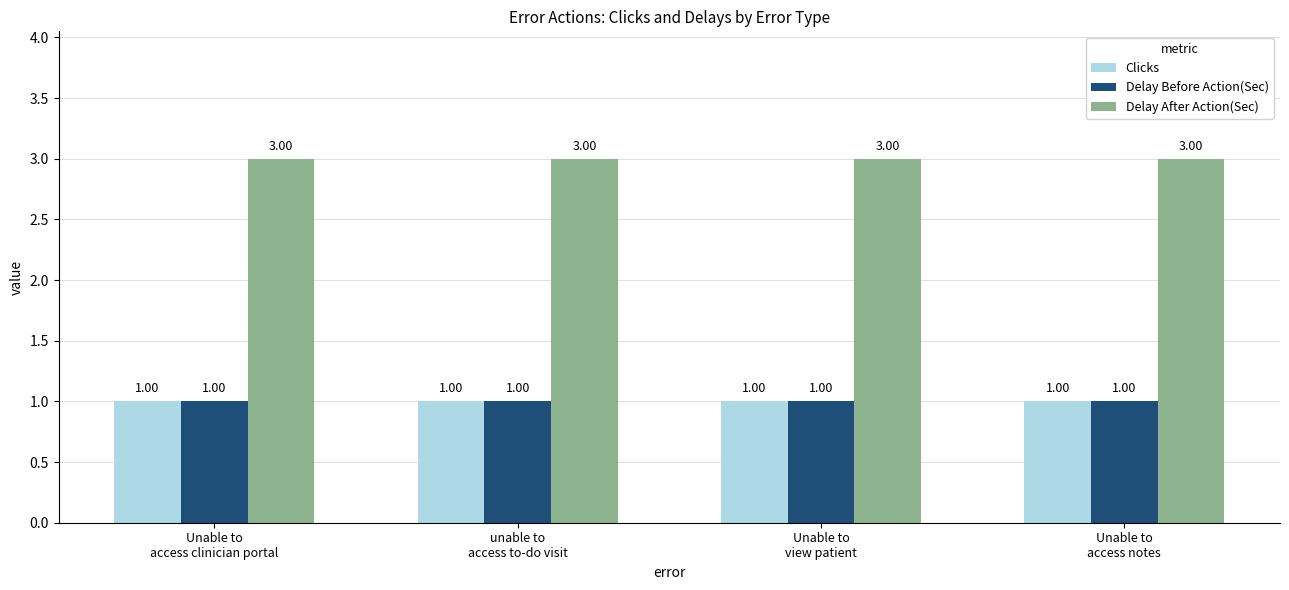

How many bars are there in each group?

3